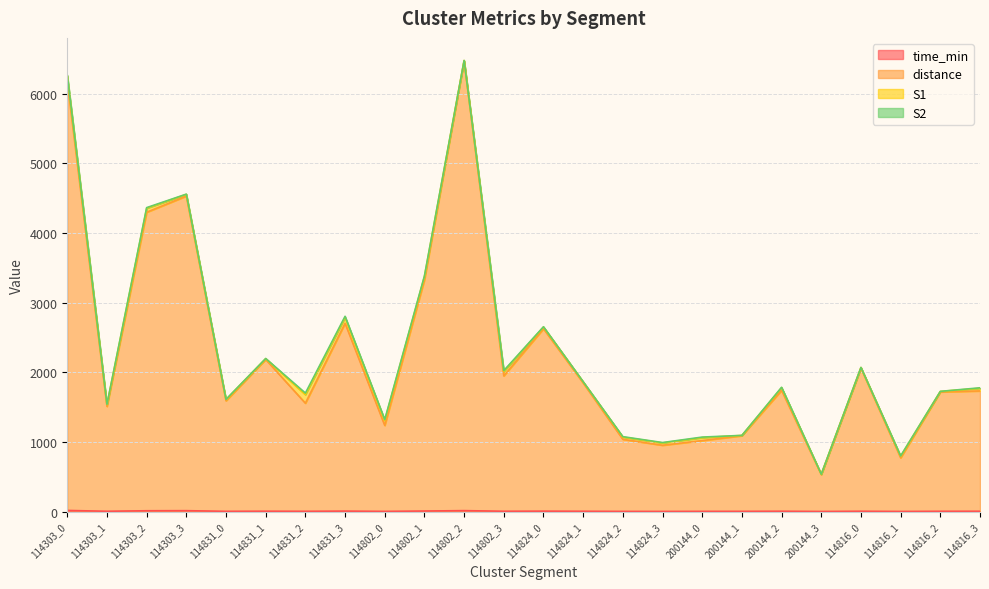

What is the total value across all series at 114824_0?

2653.1